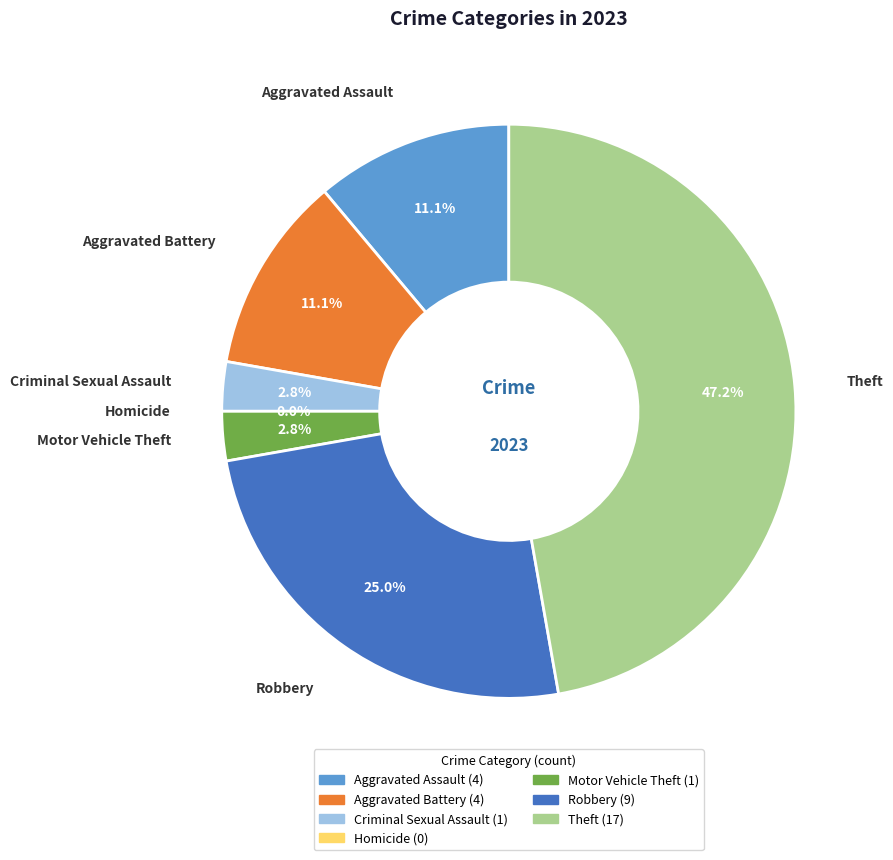

Is it true that Theft is 41% of the pie?

False